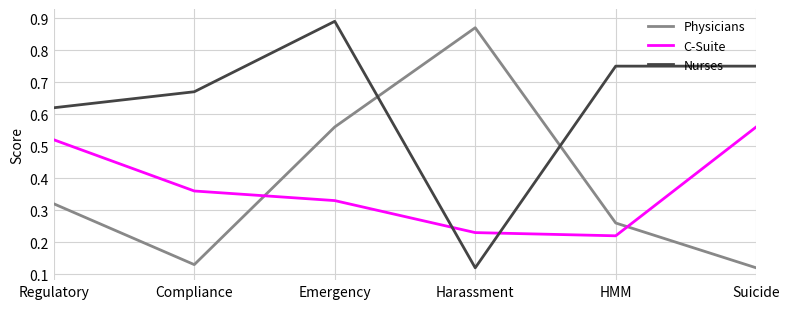

What position from the right is Compliance?

5